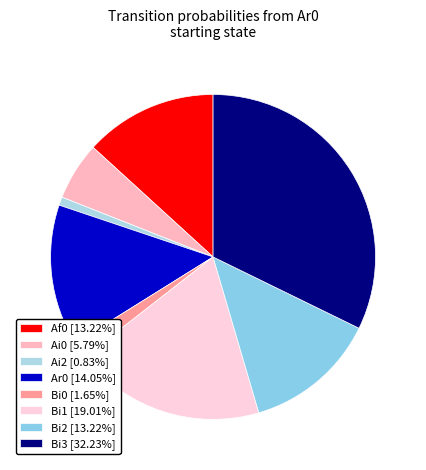

Count the number of slices in the pie.

8